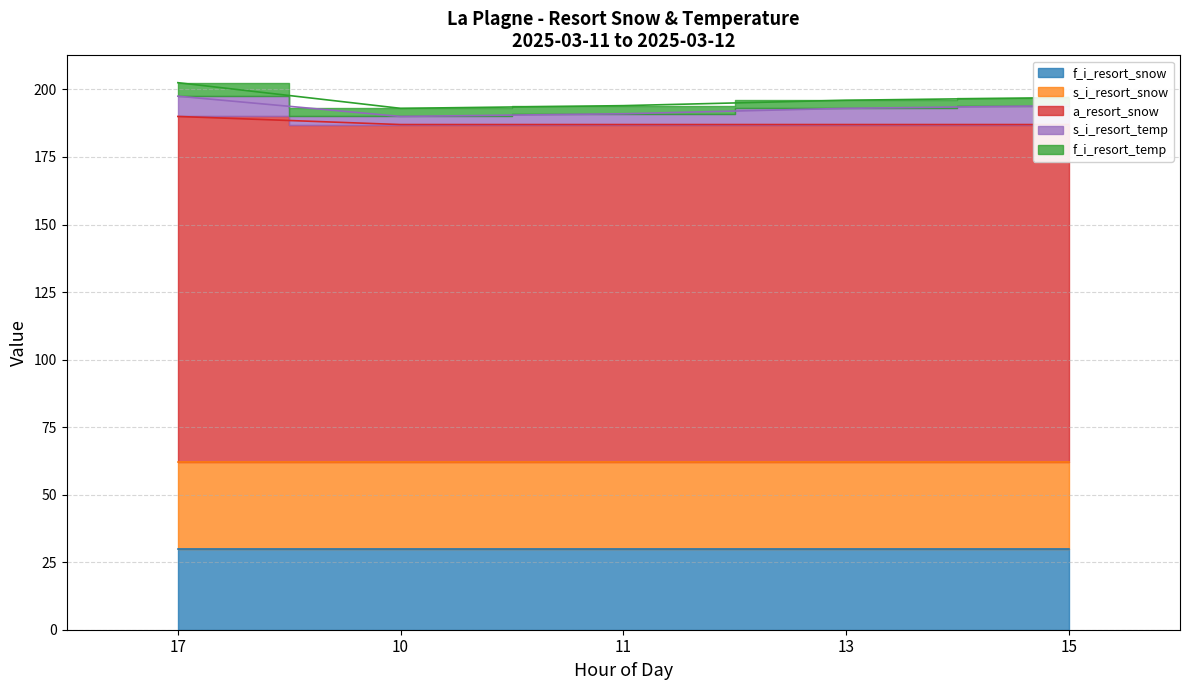

How many lines are shown in the chart?

5